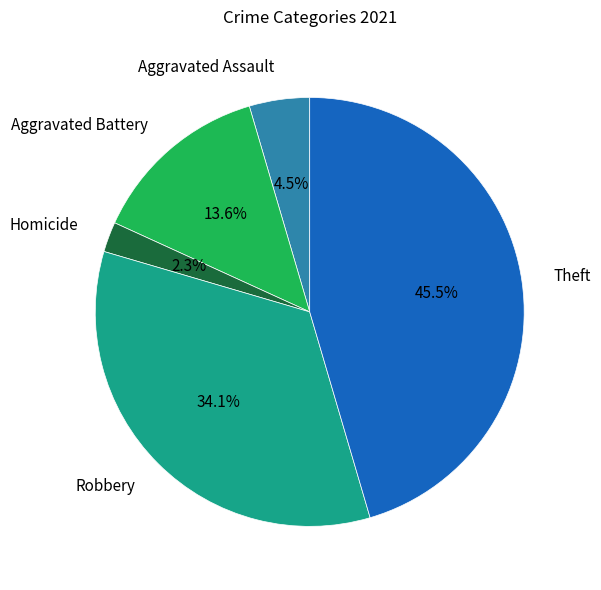

Combined, what portion of the pie is Theft and Aggravated Battery?

59.1%